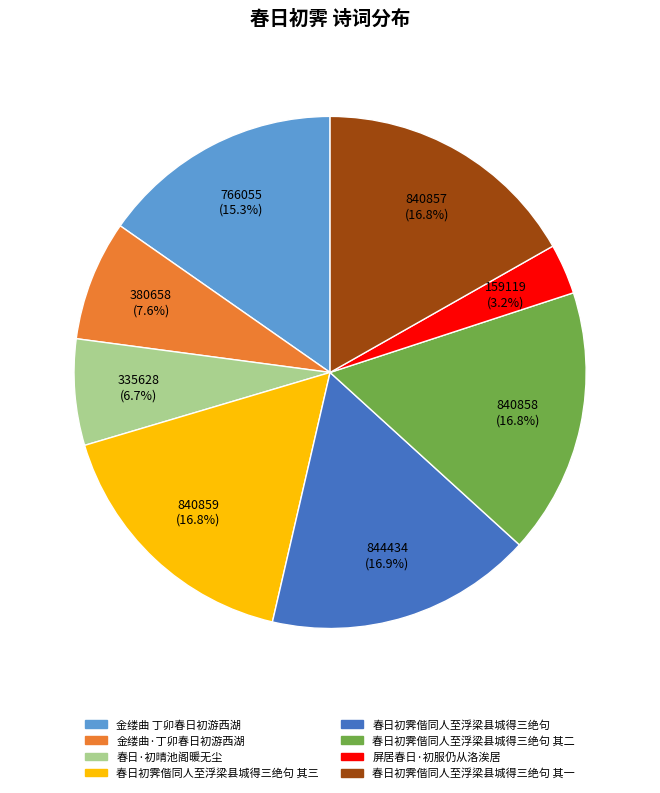

Is there a majority slice in this chart?

No